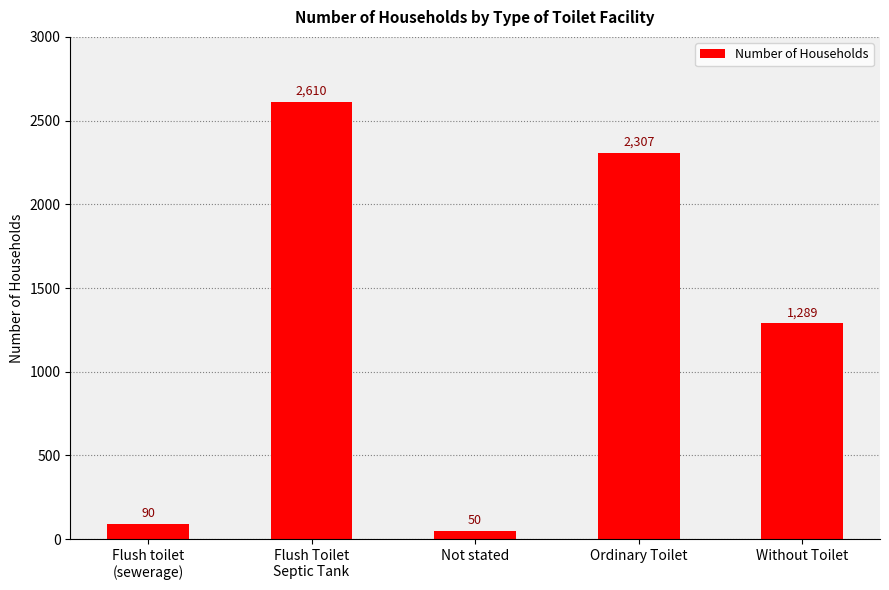

What is the label of the 3rd bar from the left?

Not stated